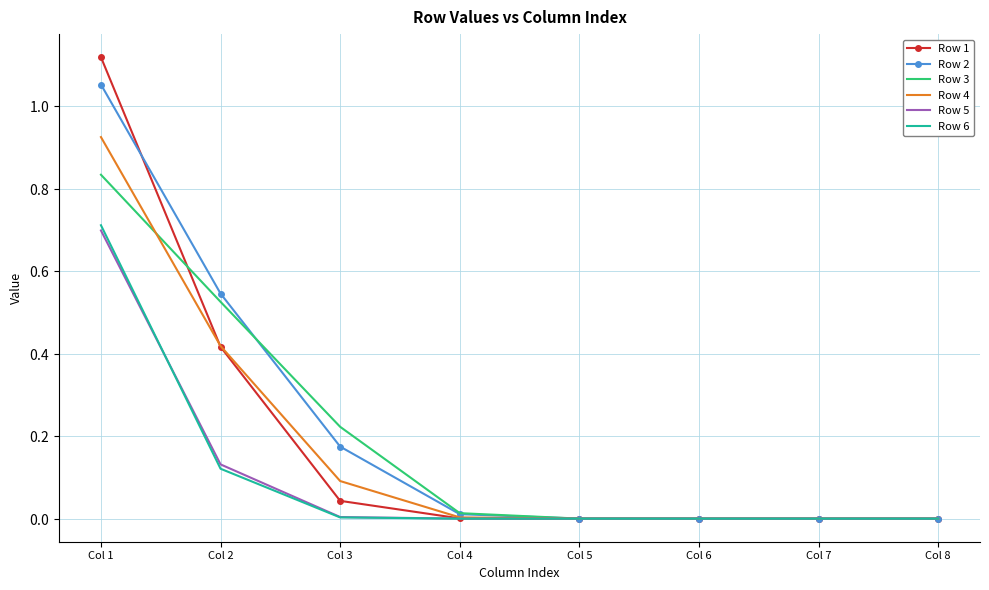

What are all the series names shown in the legend?

Row 1, Row 2, Row 3, Row 4, Row 5, Row 6